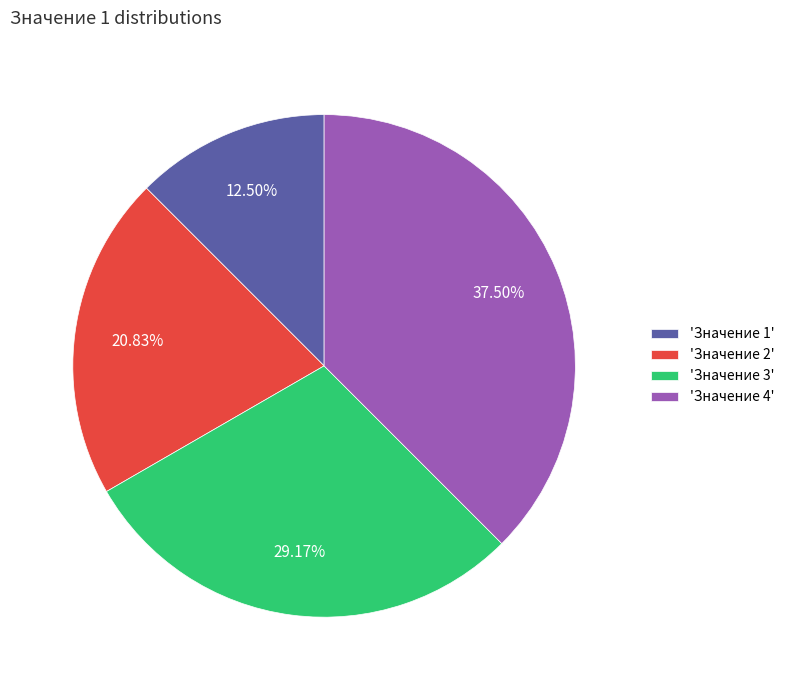

Which slice is the smallest?

'Значение 1'